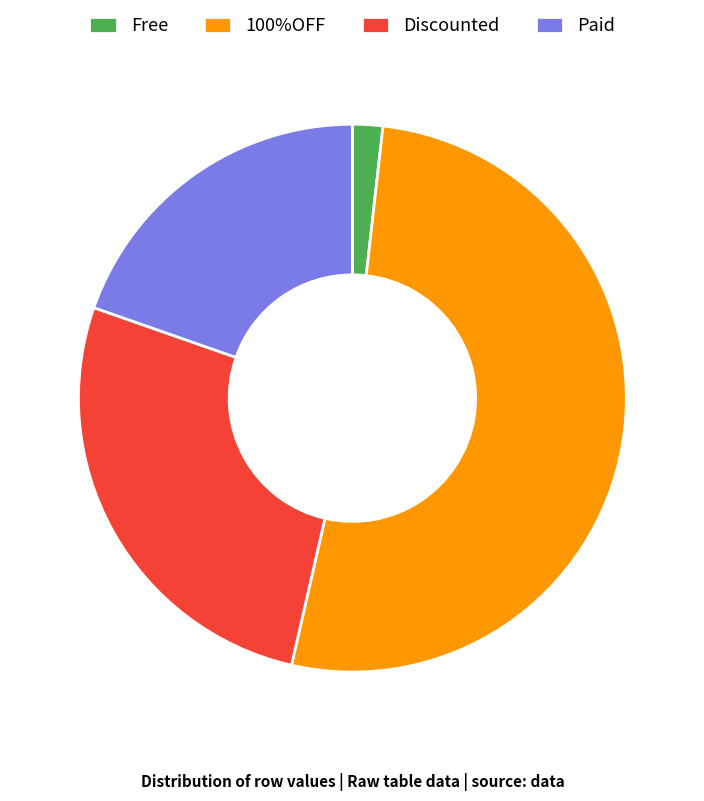

How many segments does this pie chart have?

4